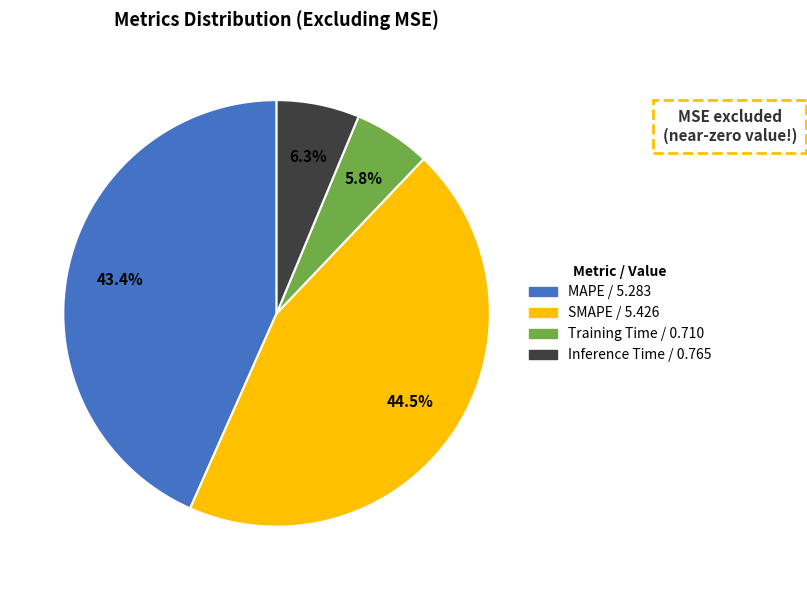

True or false: Training Time accounts for 1% of the total.

False